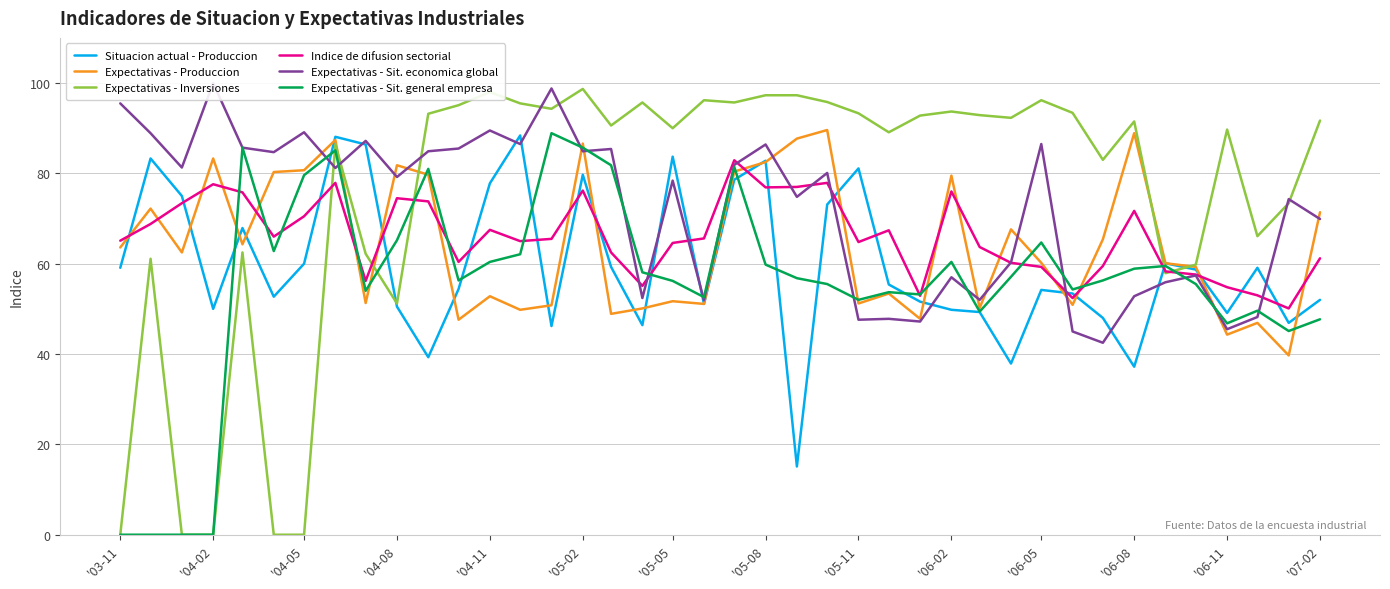

How many lines are shown in the chart?

6